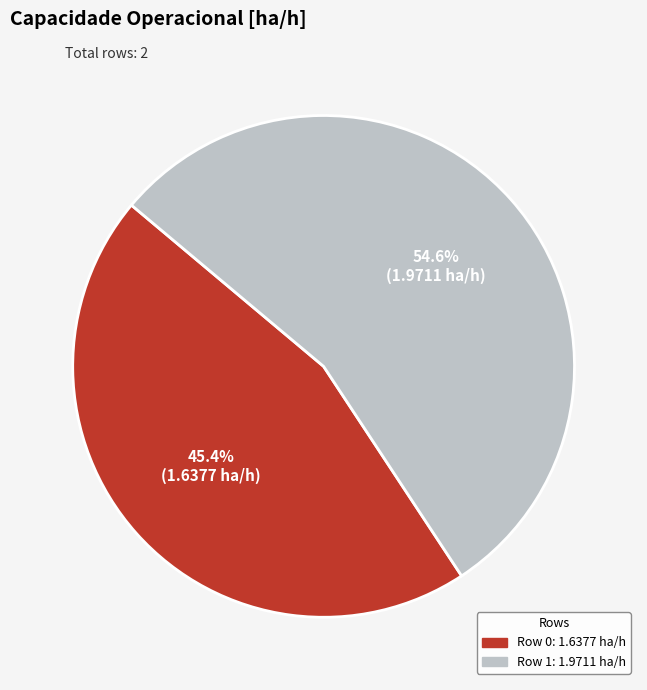

What is the largest slice in the pie chart?

Row 1